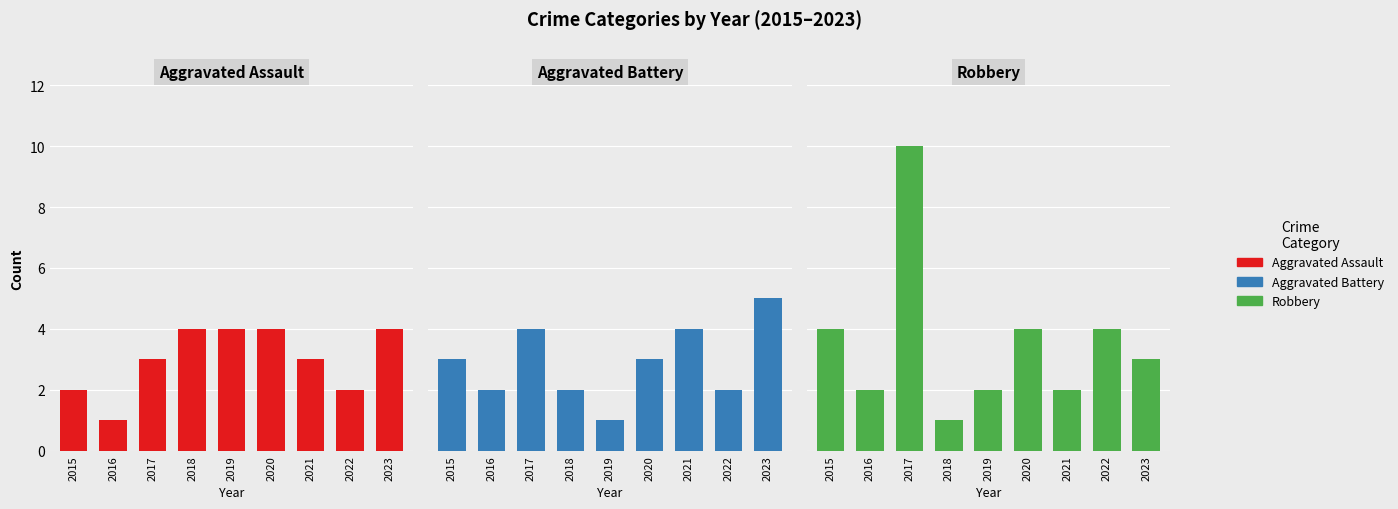

Rank the series at 2016 from highest to lowest value.

Aggravated Battery, Robbery, Aggravated Assault